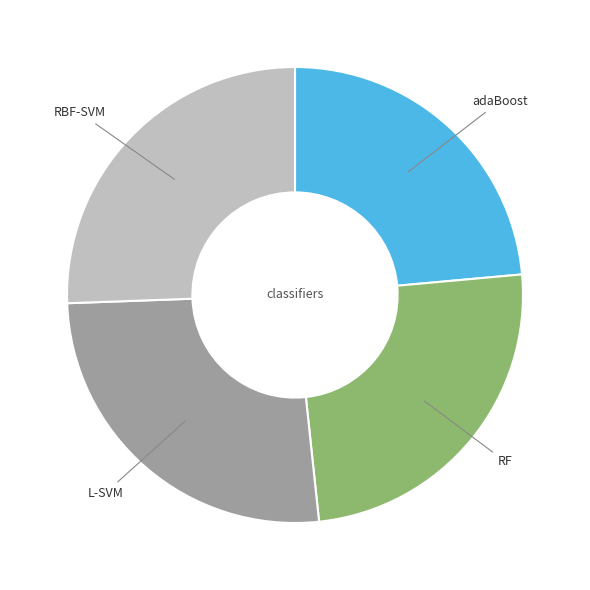

How many segments does this pie chart have?

4